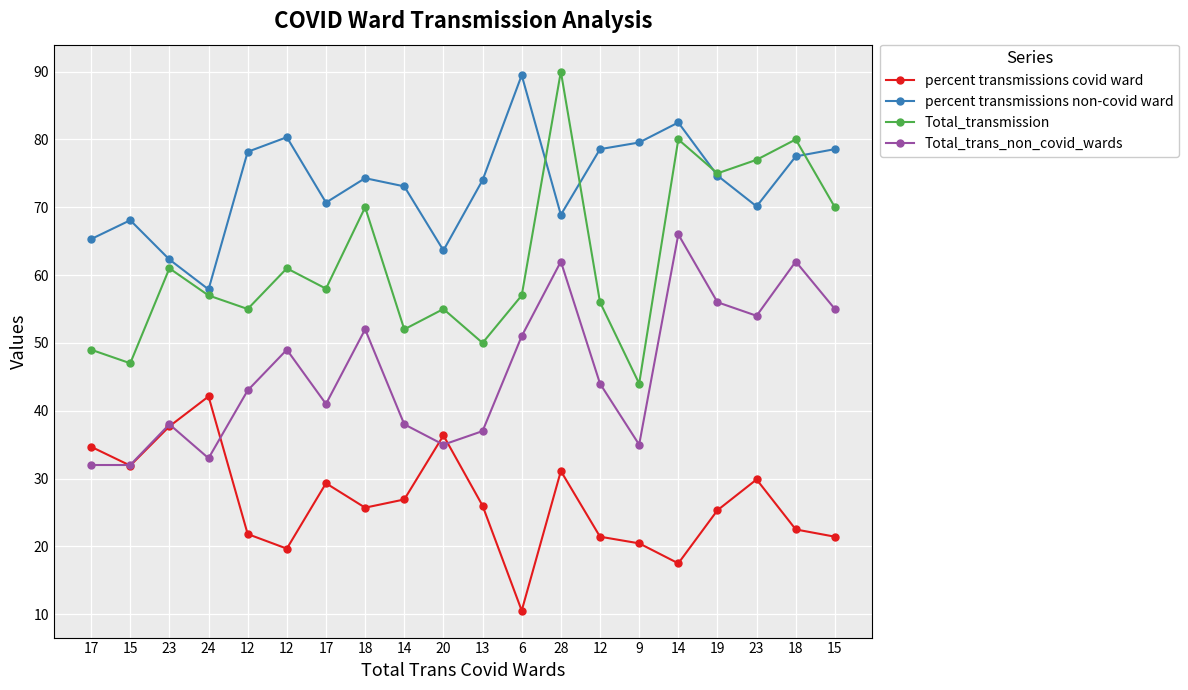

At which label does percent transmissions covid ward first exceed 26?

17